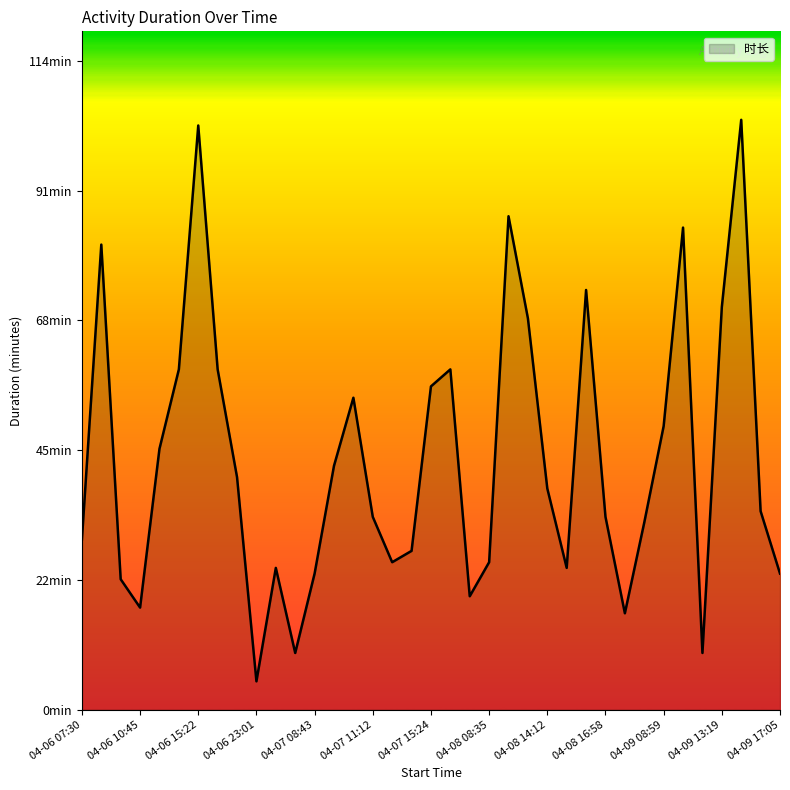

At which category does the chart reach its peak across all series?

04-09 14:30